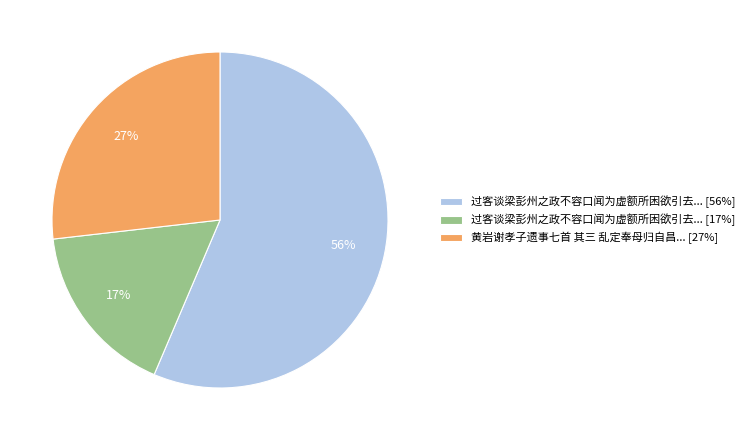

To the nearest percent, what is the combined percentage of 黄岩谢孝子遗事七首 其三 乱定奉母归自昌... [27%] and 过客谈梁彭州之政不容口闻为虚额所困欲引去... [17%]?

44%